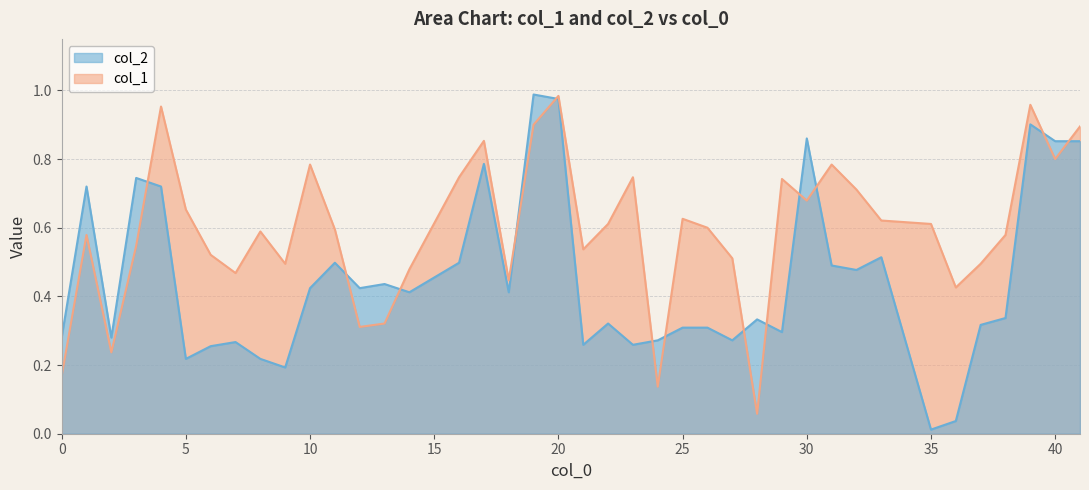

True or false: col_1 has a value of 0.6 at 36.

False